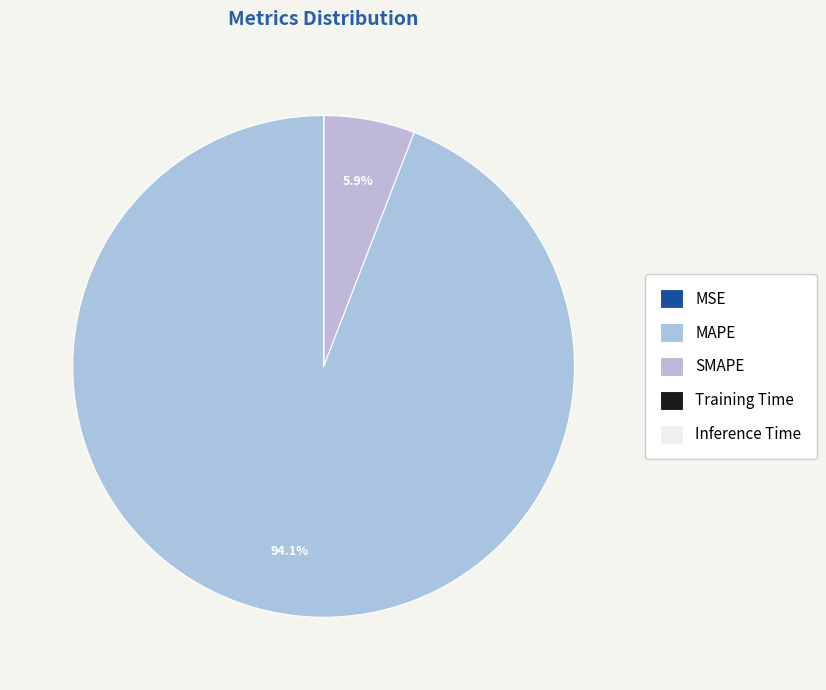

Which has a higher value, Training Time or SMAPE?

SMAPE